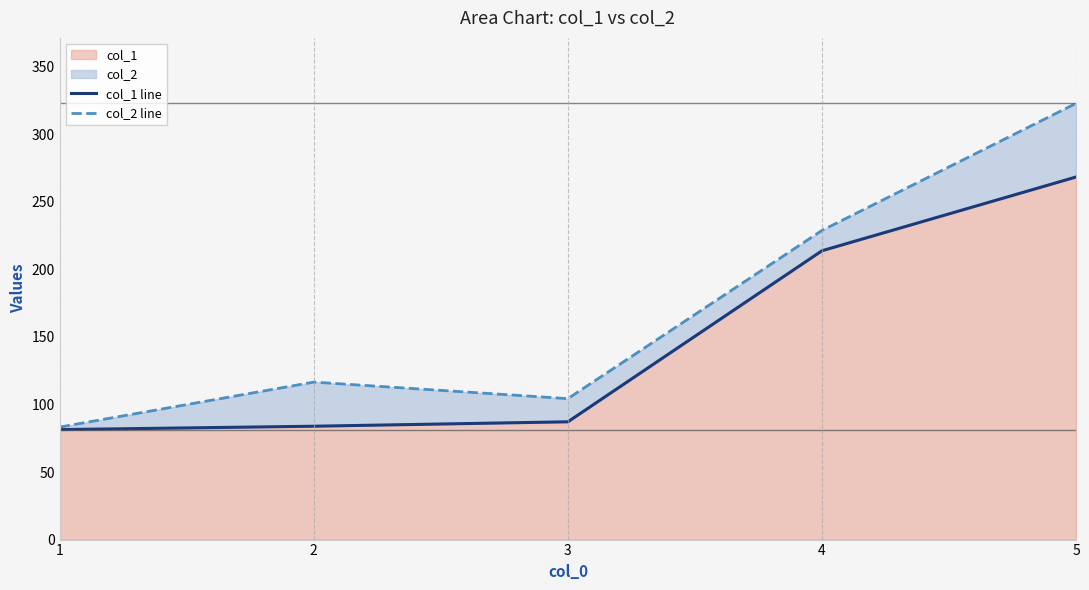

How many lines are shown in the chart?

2